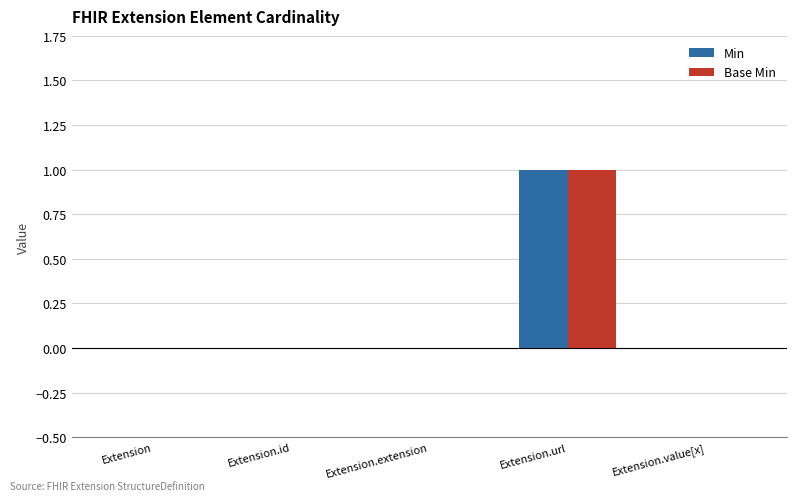

Count the number of categories in the chart.

5